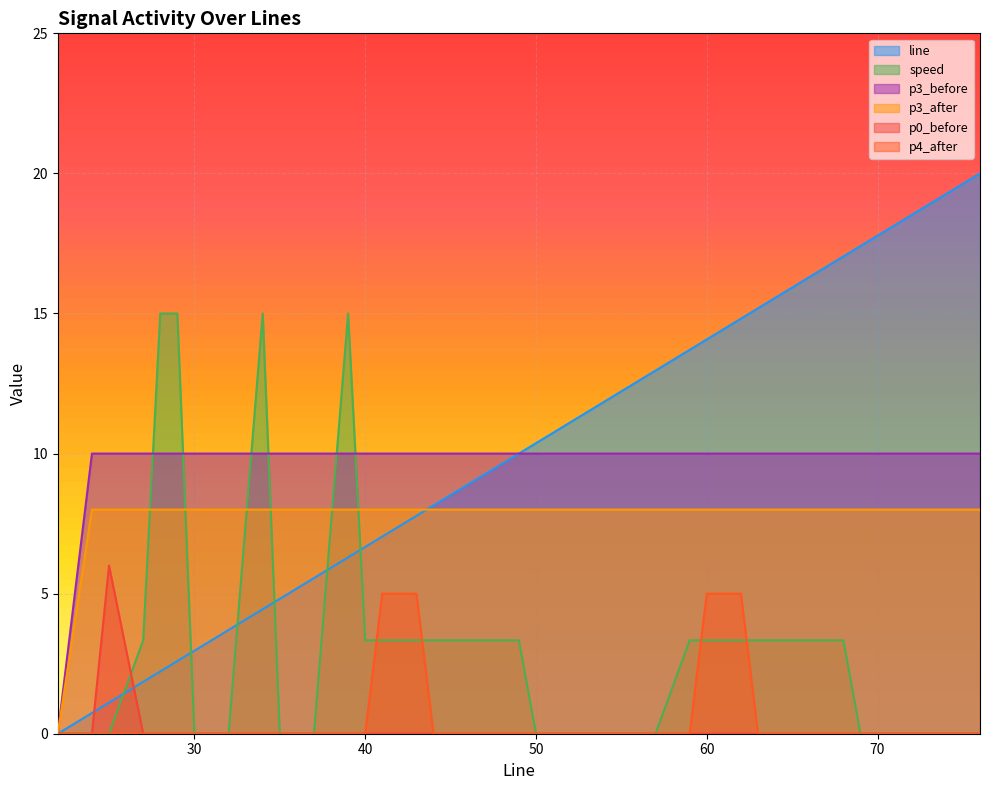

How many lines are shown in the chart?

6